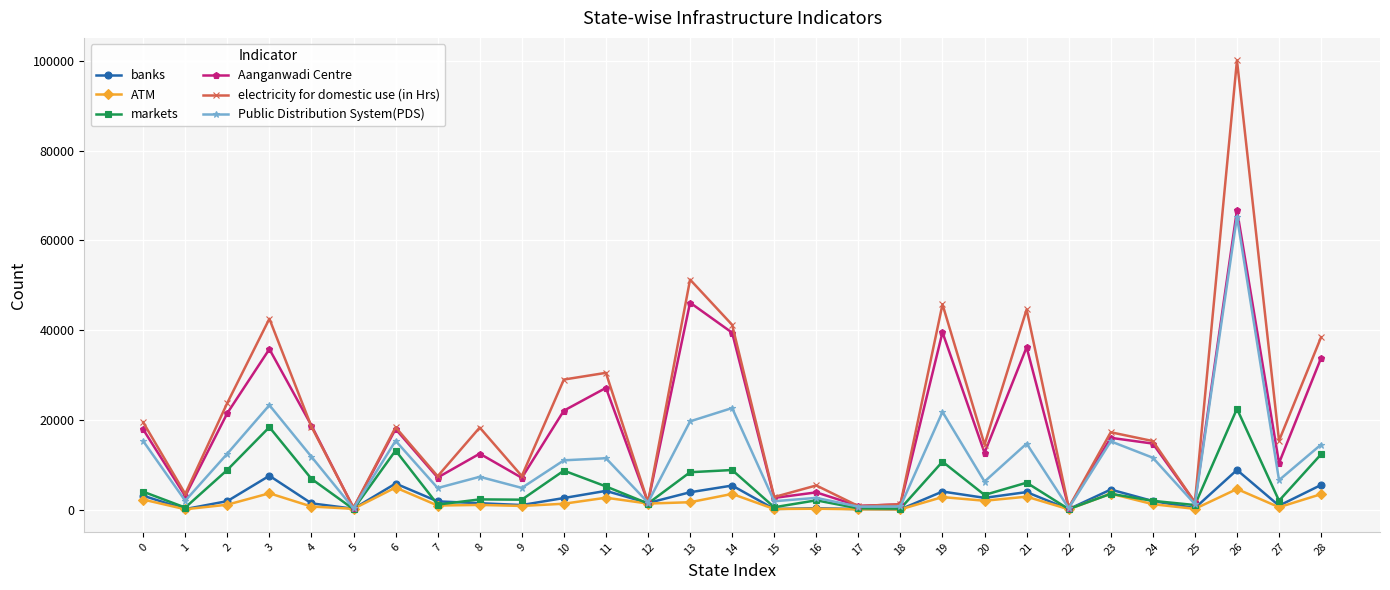

Does the chart have visible grid lines?

Yes